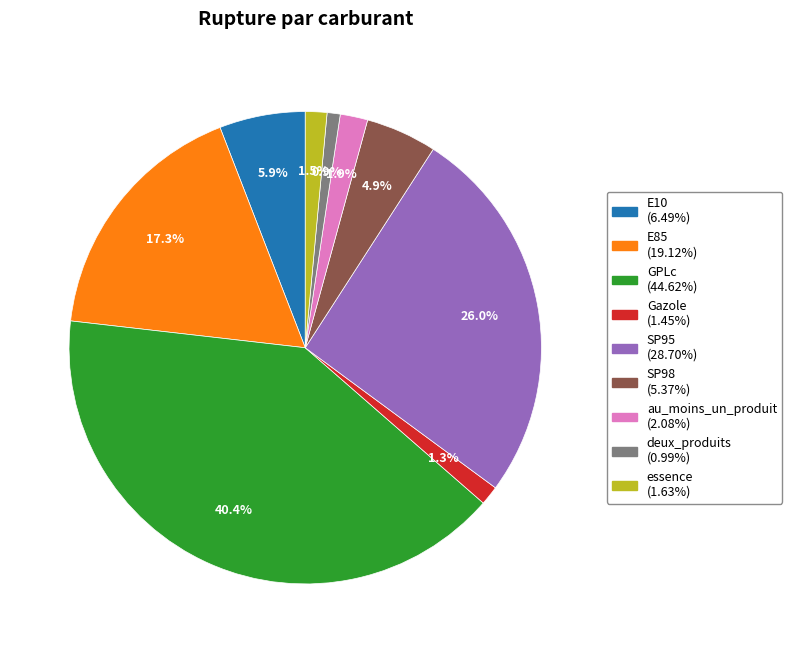

The E10 slice represents 6% of the pie. True or false?

True